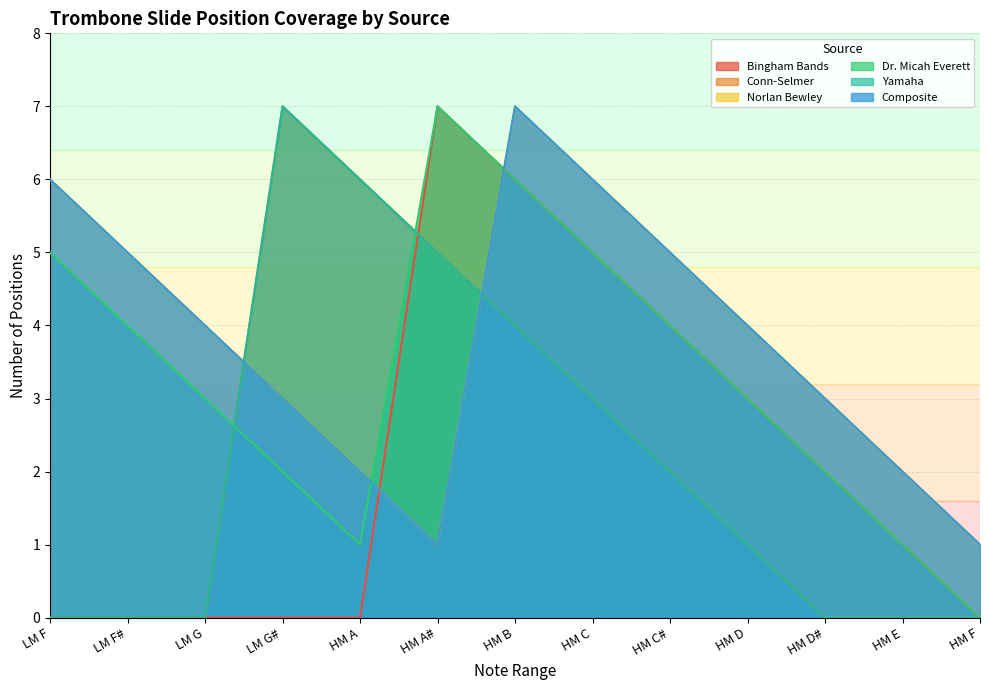

What position from the right is HM C?

6